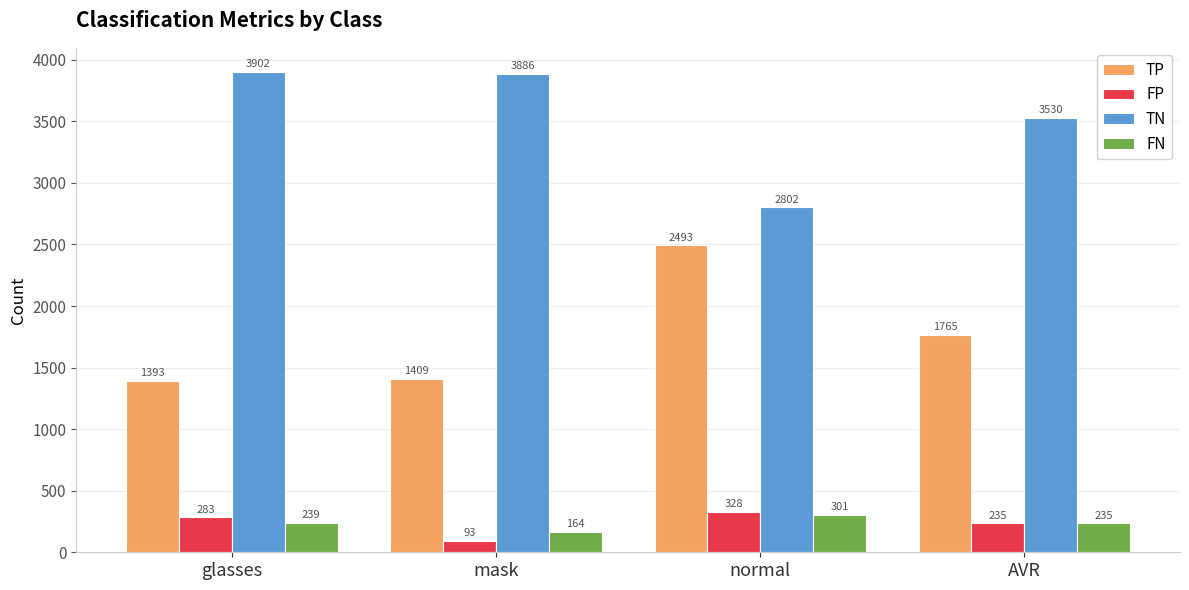

What value does the FN series have at mask?

164.0